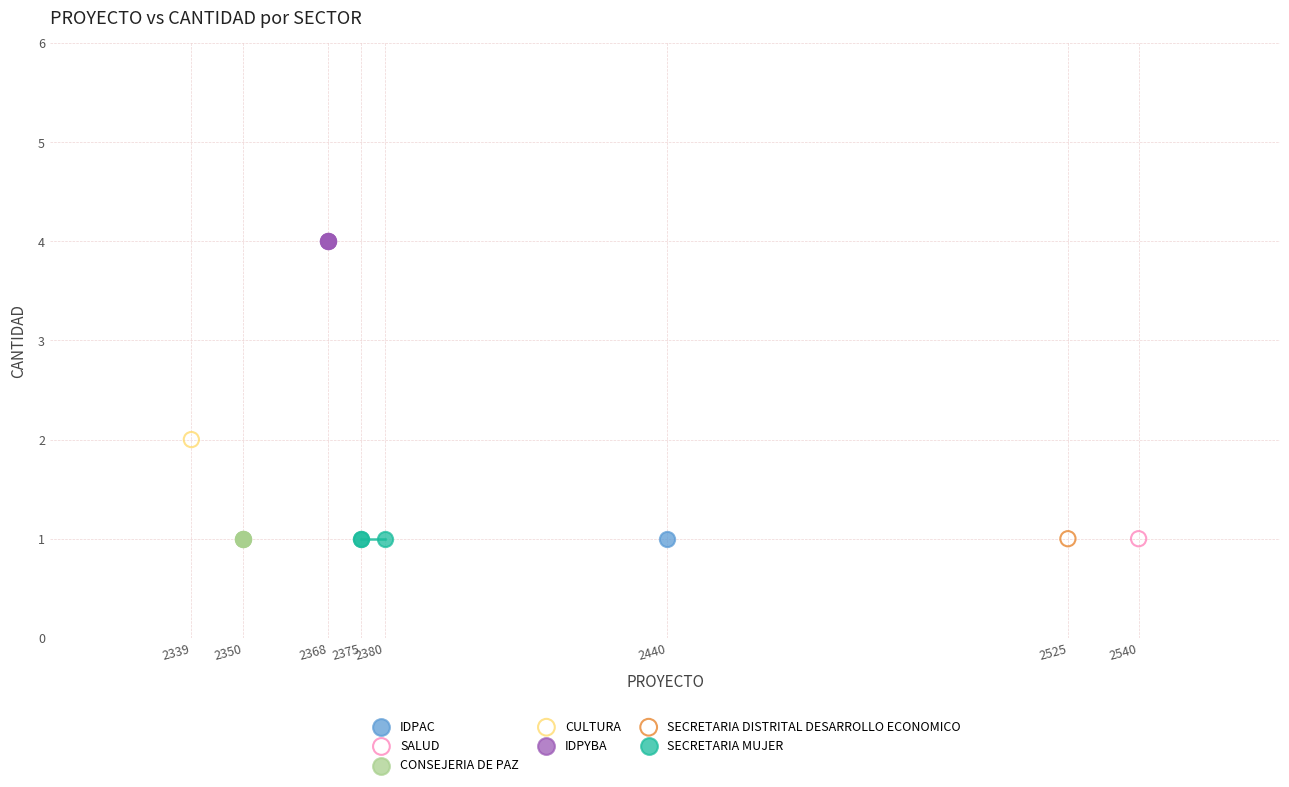

Which series reaches the maximum Y coordinate?

IDPYBA